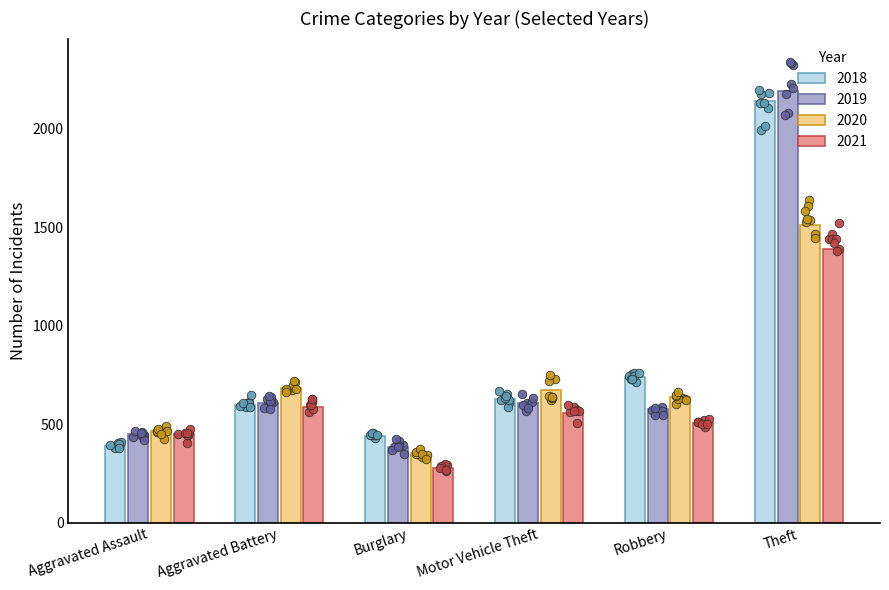

Is the value of 2021 at Motor Vehicle Theft greater than the value of 2020 at Burglary?

Yes